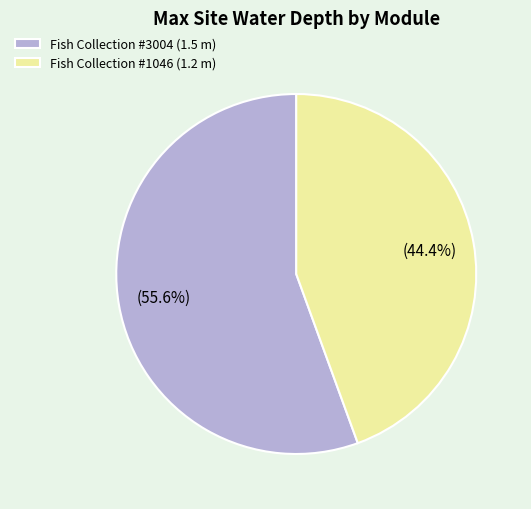

What portion of the pie excludes Fish Collection #3004 (1.5 m)?

44.4%